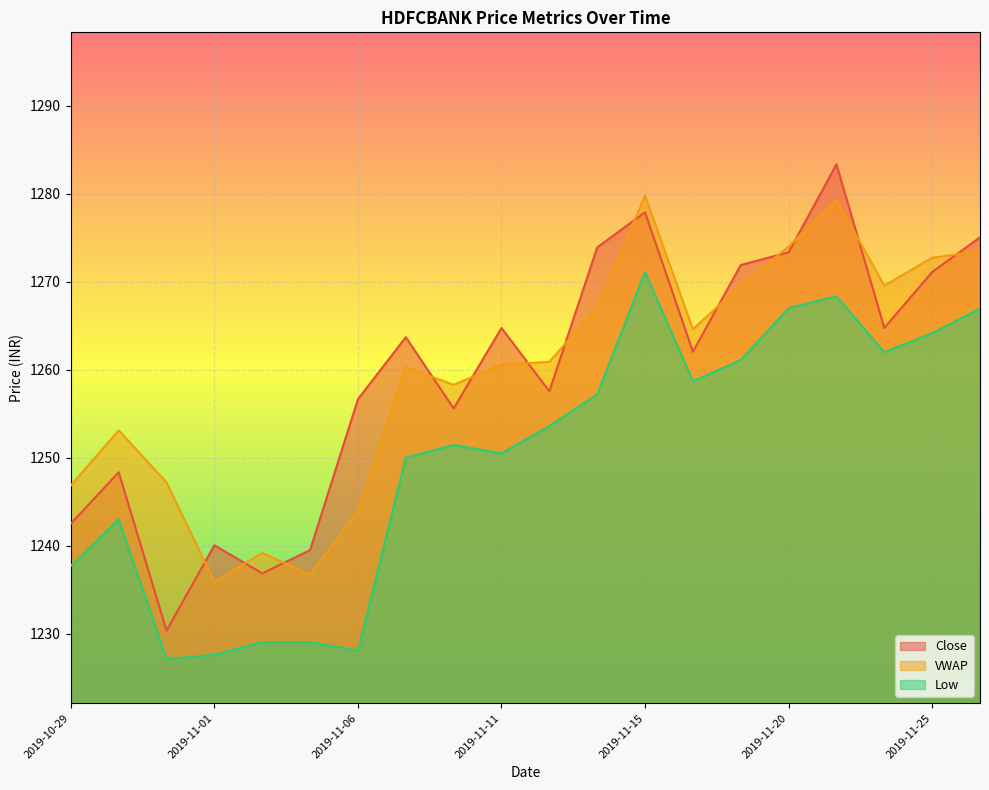

List the series in order of their peak value, lowest first.

Low, VWAP, Close